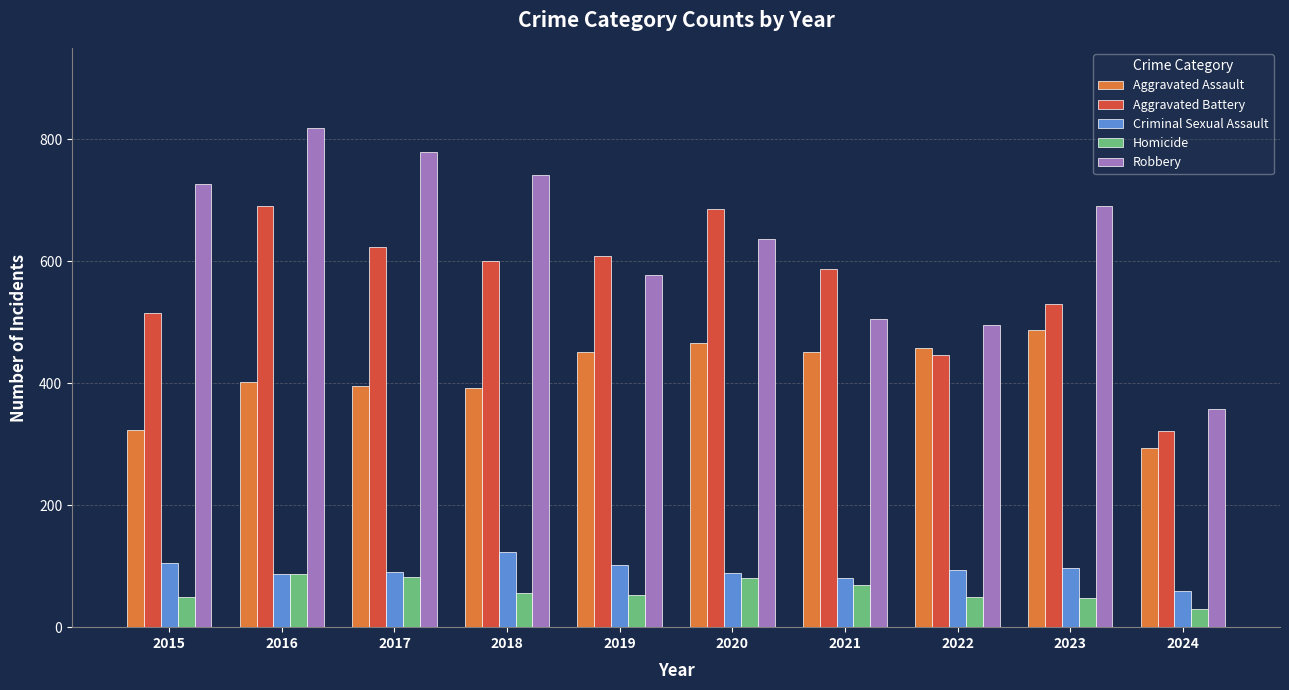

What is the value of the Homicide bar at the 9th from the left?

48